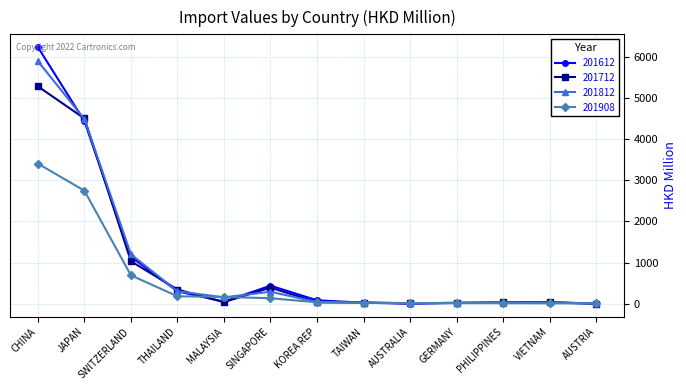

The 201908 series shows 39.2 at KOREA REP. True or false?

True